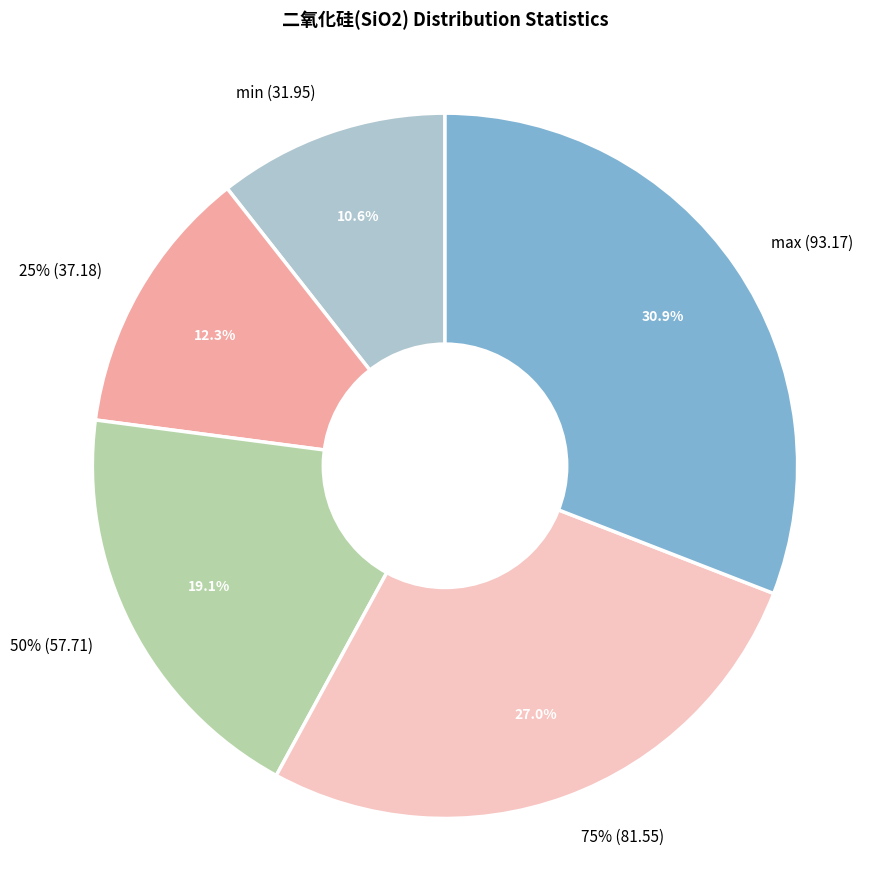

Do std and min together represent more than half of the pie?

No